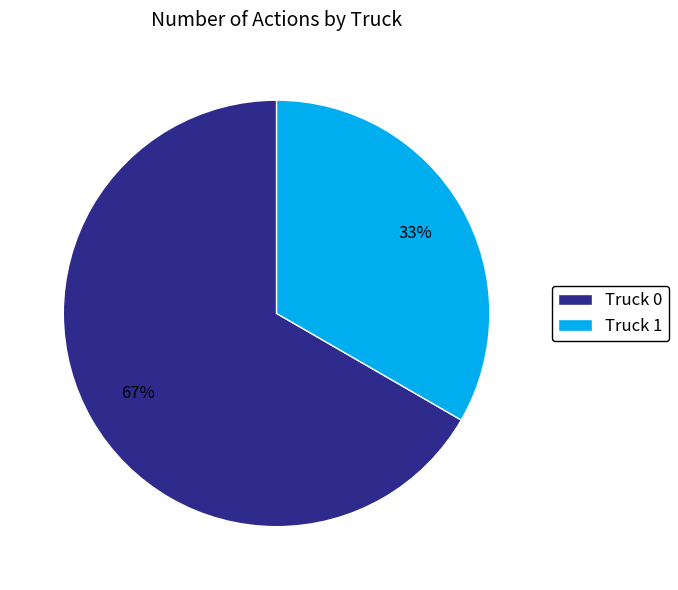

What is the ratio of the value at Truck 1 to the value at Truck 0?

0.5